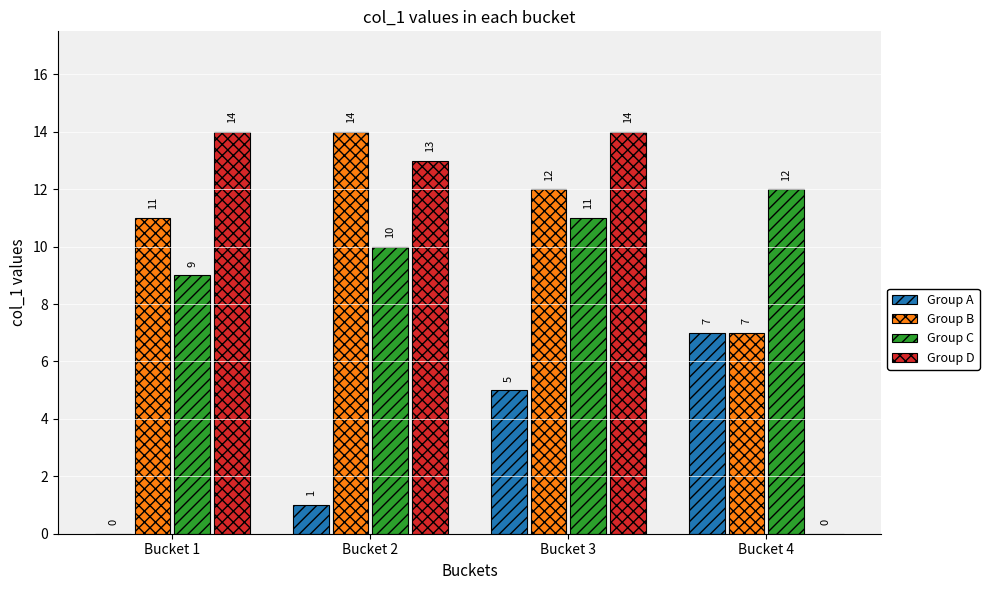

What is the maximum value shown in the chart?

14